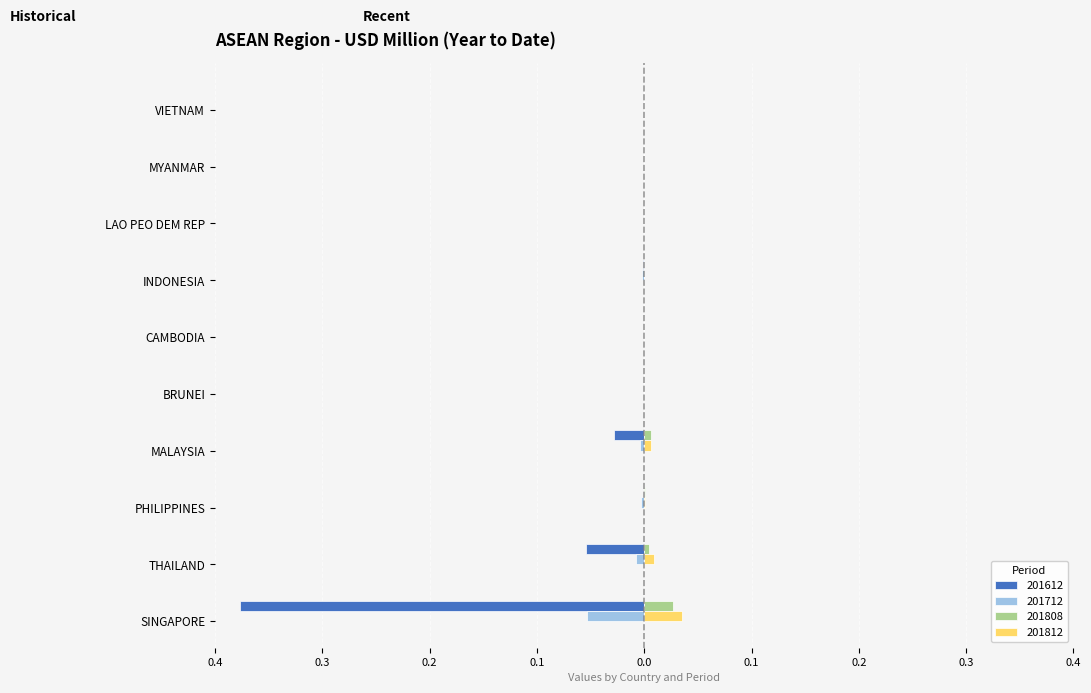

Is it true that 201808 equals 0.0 at SINGAPORE?

False